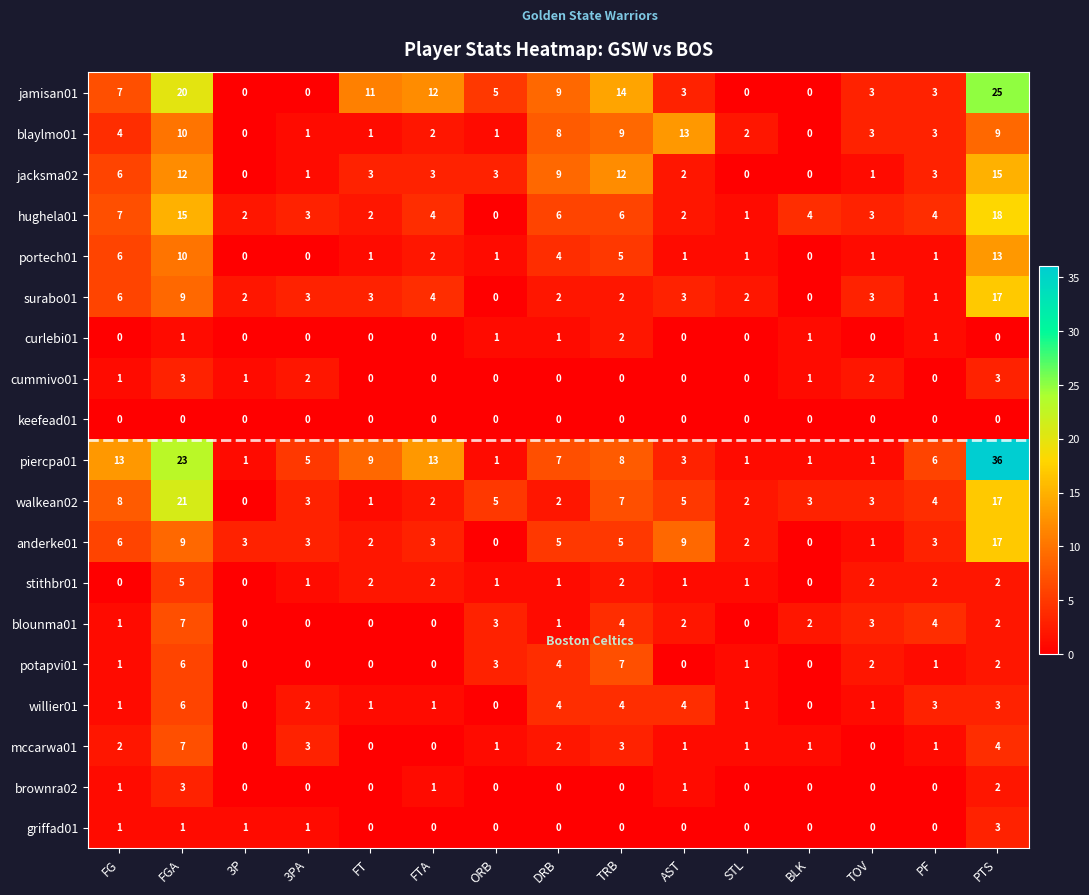

What is the difference between the highest and lowest values at PTS?

36